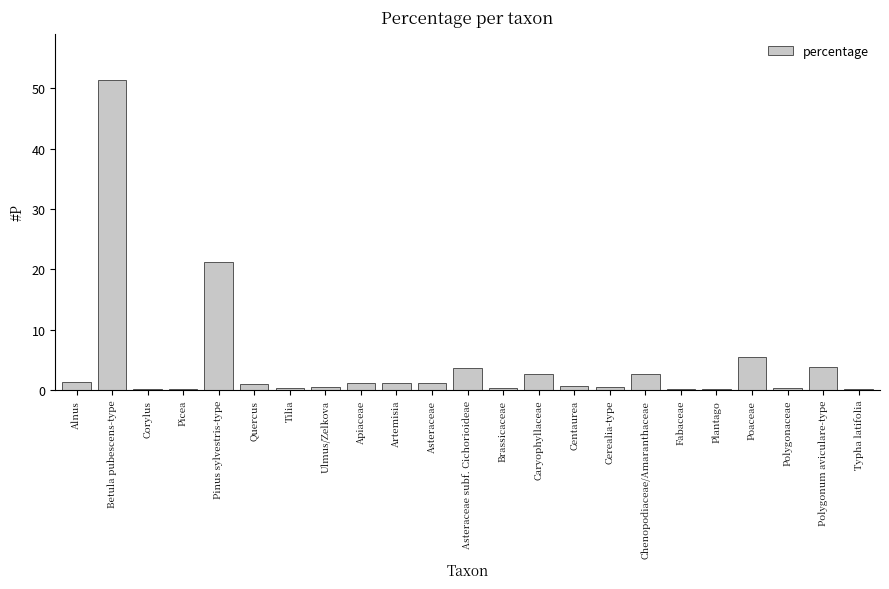

What is the change in value from Alnus to Tilia?

-0.9